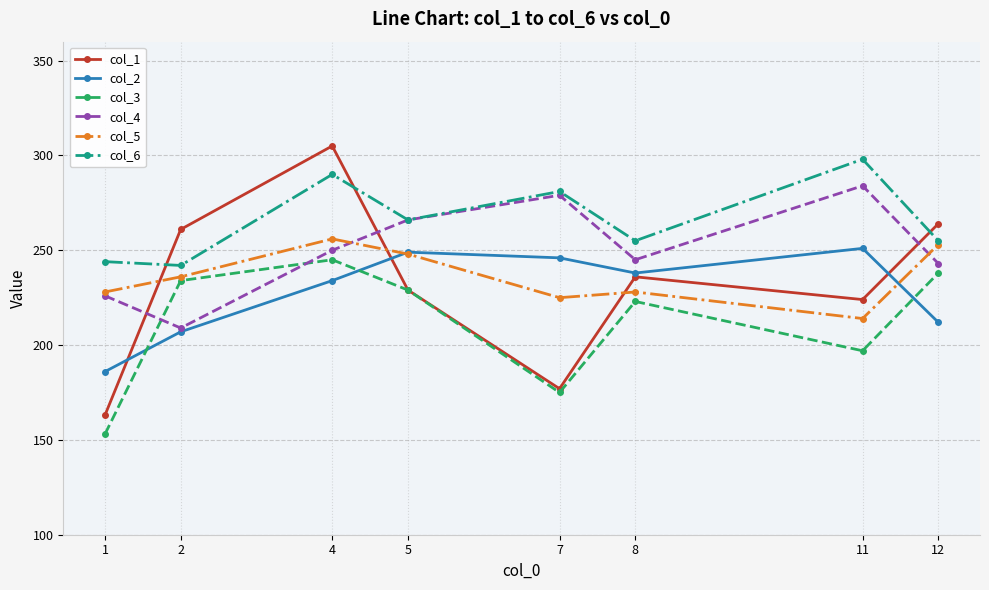

At which category is the sum across all series the highest?

4